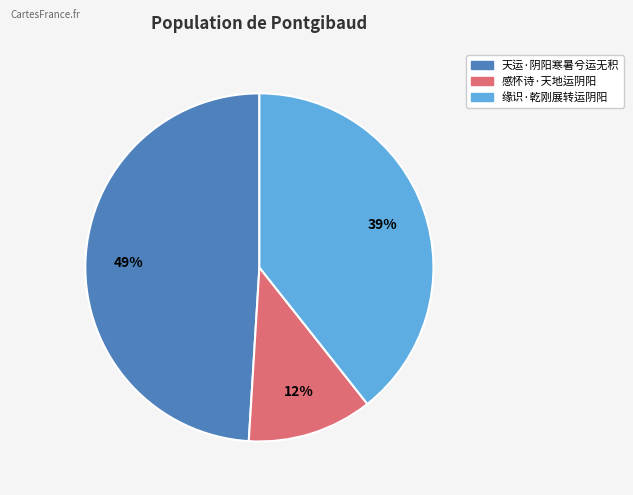

Is 感怀诗·天地运阴阳 the majority of the pie?

No